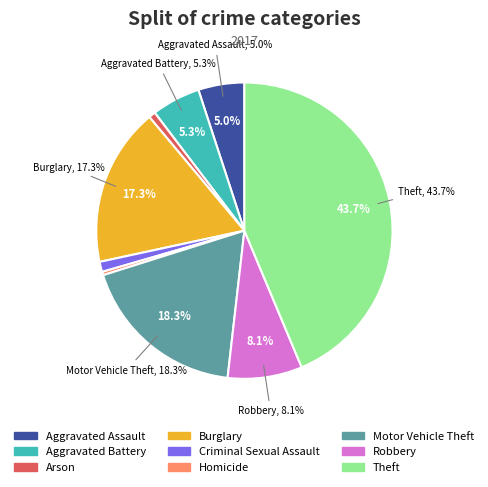

True or false: Criminal Sexual Assault accounts for 11% of the total.

False